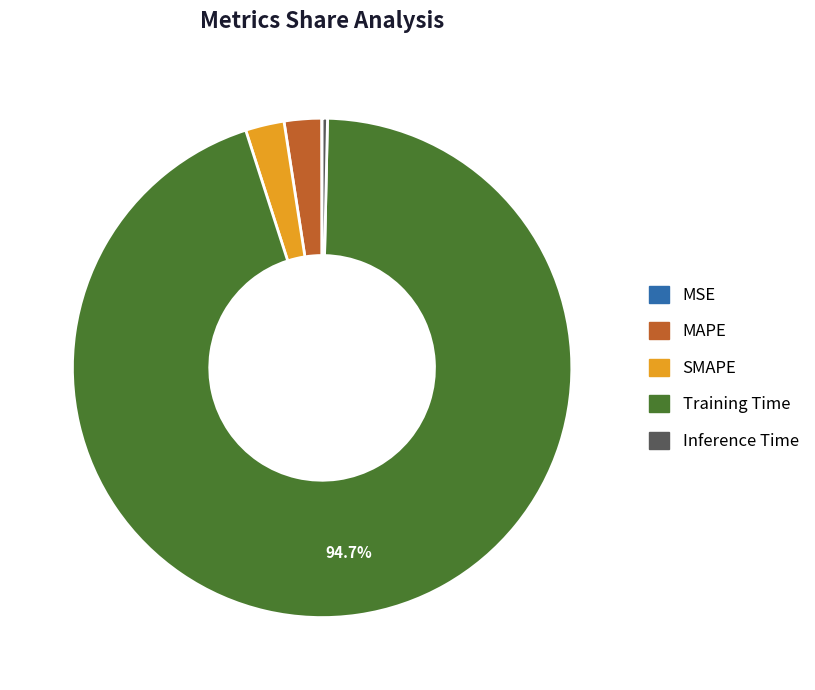

Between SMAPE and Inference Time, which is larger?

SMAPE